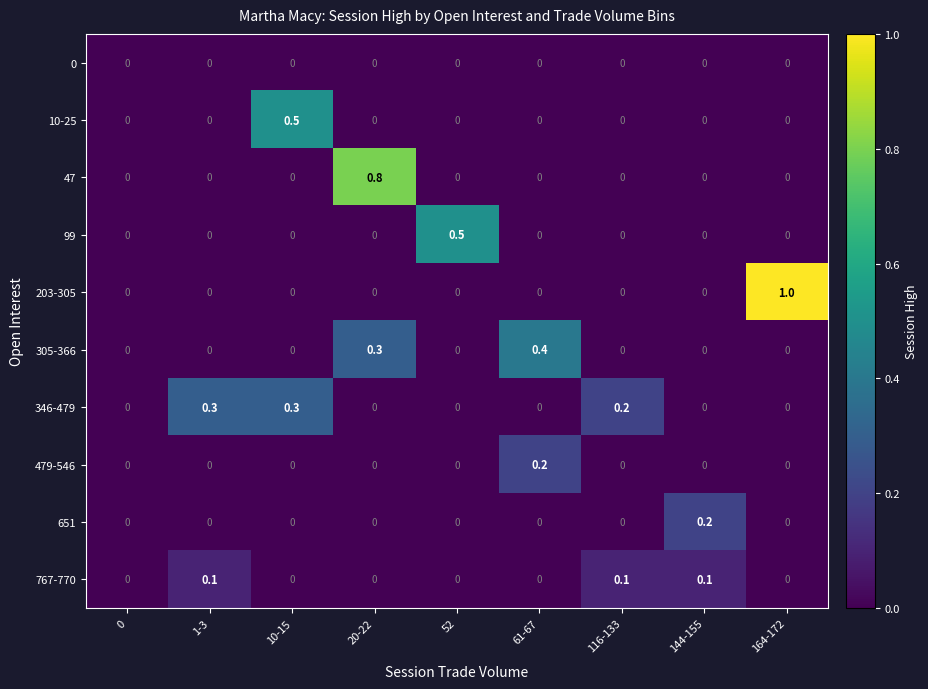

Is it true that 0 equals 0.0 at 1-3?

True